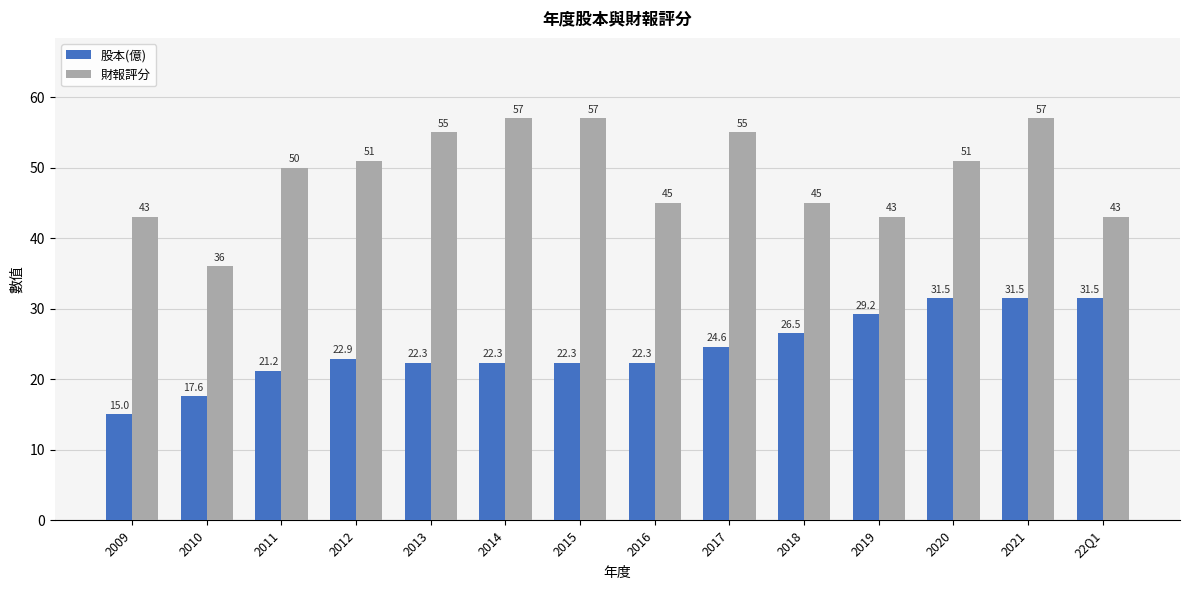

List the series in order of their overall mean, highest first.

財報評分, 股本(億)